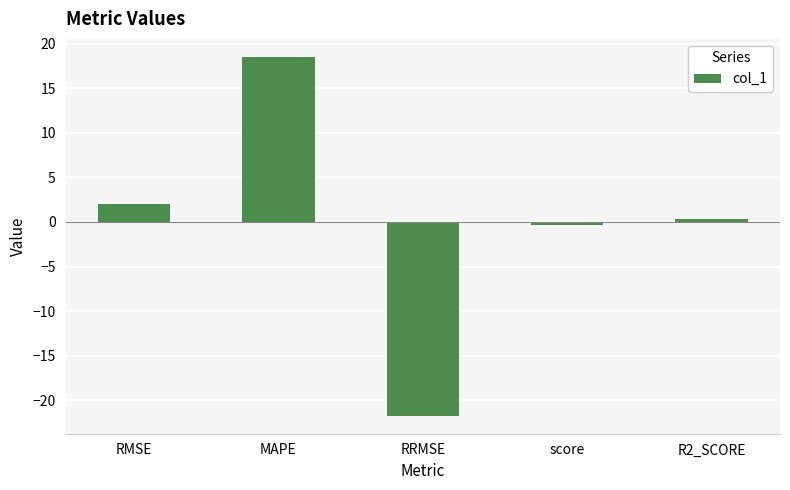

Reading left to right, transcribe all the data shown in this chart.

2.0	18.5	-21.8	-0.4	0.4